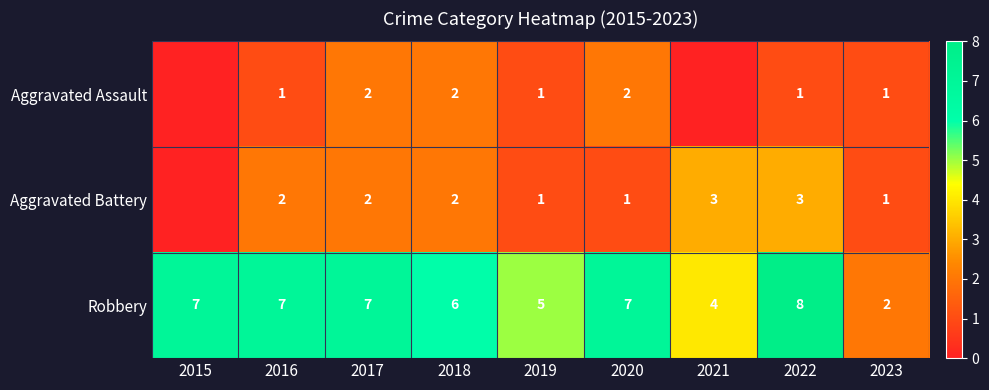

What is the sum of all Robbery values?

53